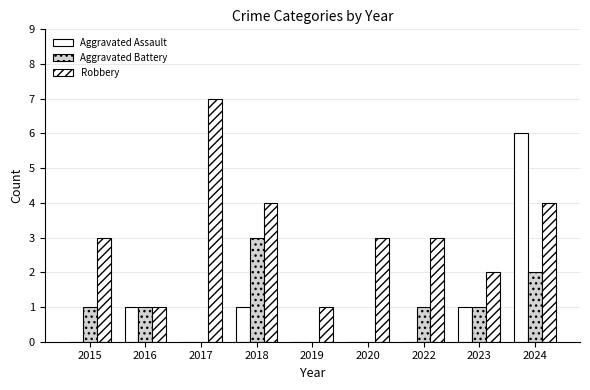

Reading left to right, extract all data points from this chart.

Aggravated Assault: 0	1	0	1	0	0	0	1	6
Aggravated Battery: 1	1	0	3	0	0	1	1	2
Robbery: 3	1	7	4	1	3	3	2	4